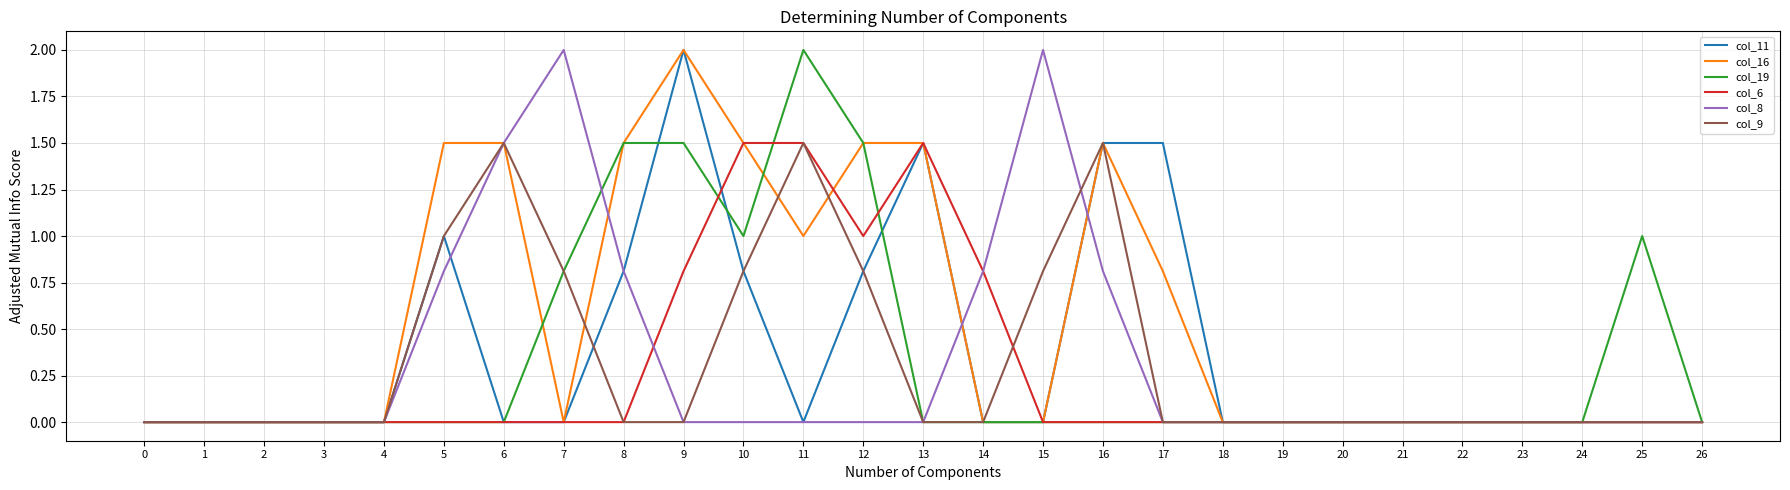

True or false: col_19 has more than 0 interior local peaks.

True